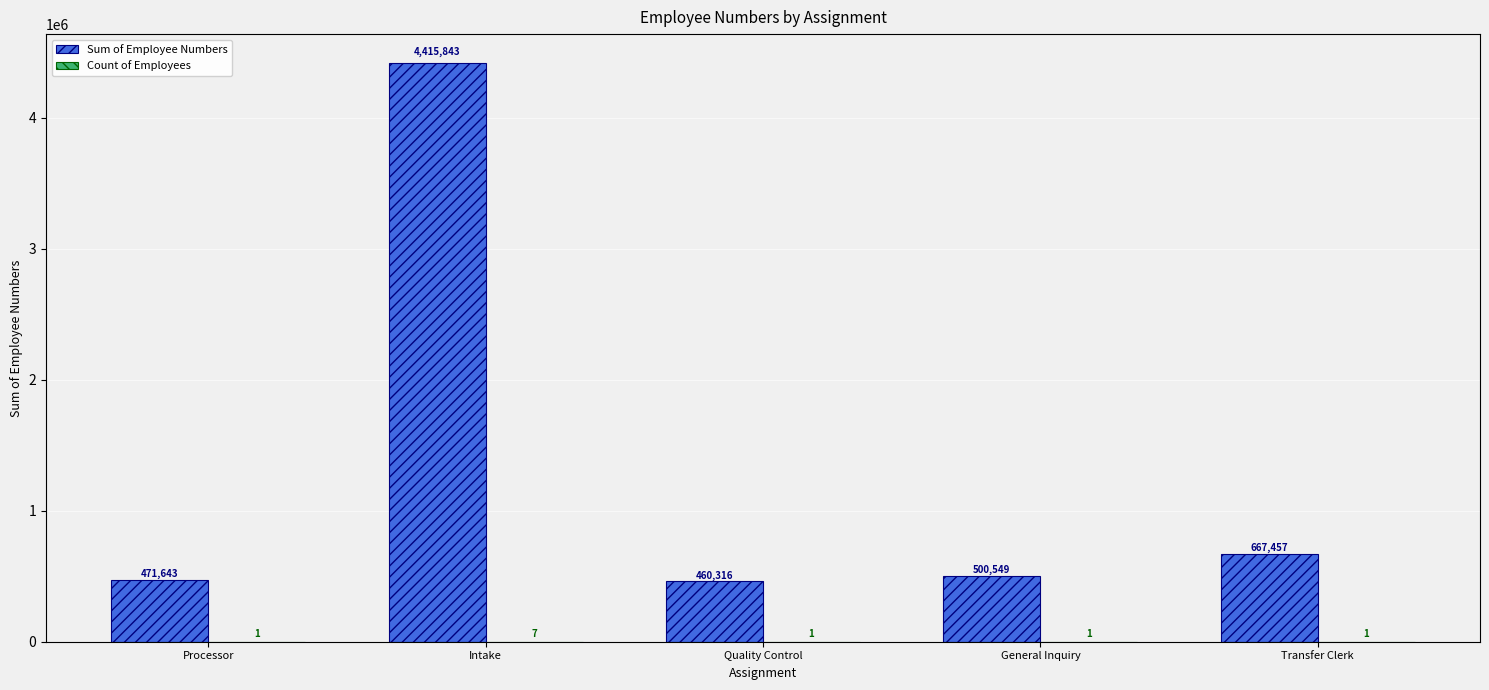

Where is Sum of Employee Numbers nearest to the value 2438079?

Transfer Clerk